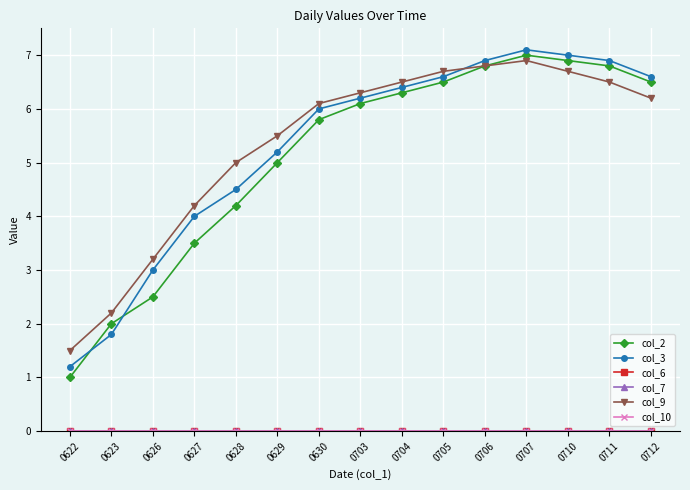

Does the chart have visible grid lines?

Yes